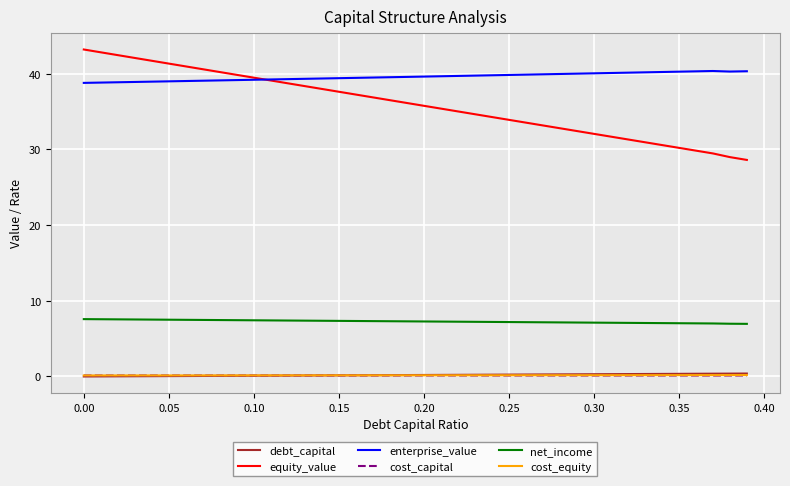

True or false: equity_value and debt_capital intersect in this chart.

False